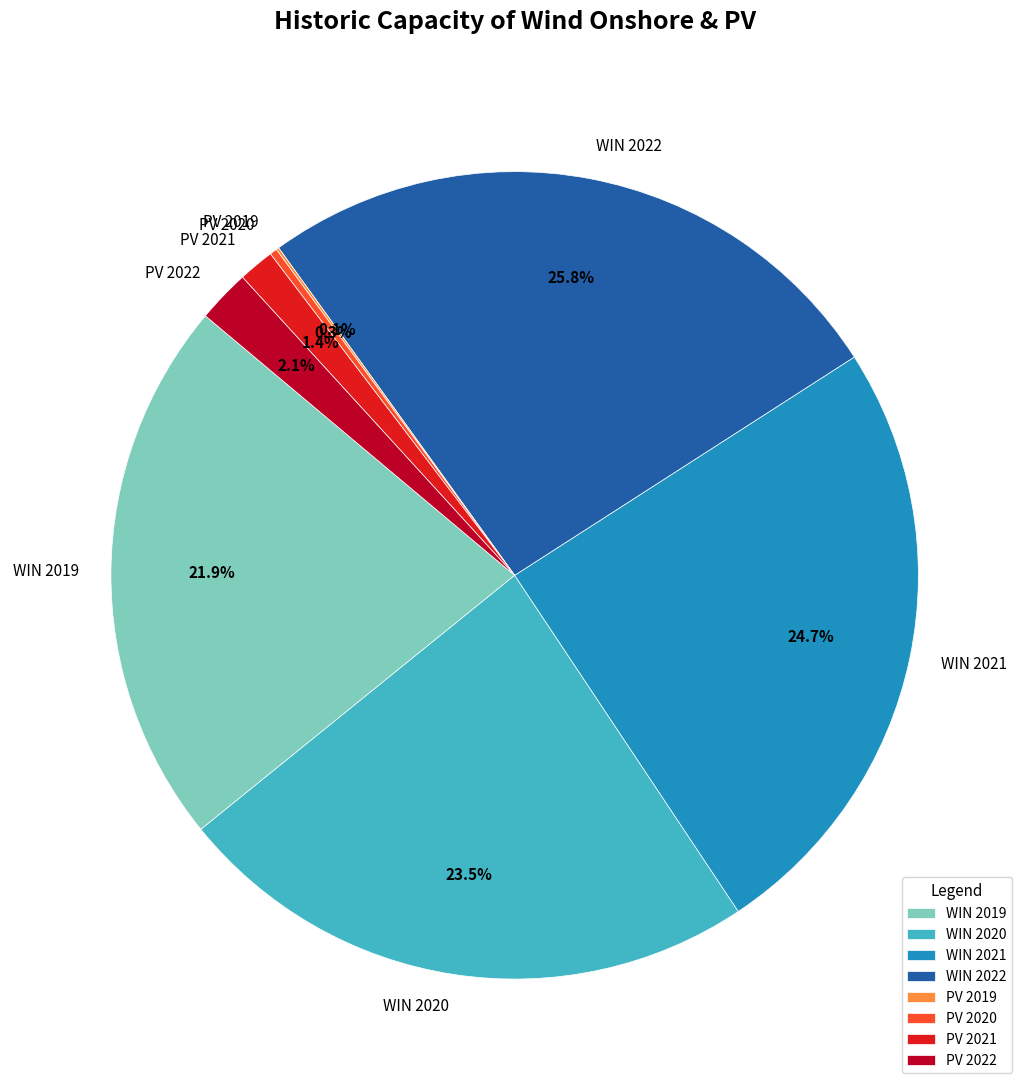

To the nearest percent, what is the difference between the largest and smallest slice percentages?

26%